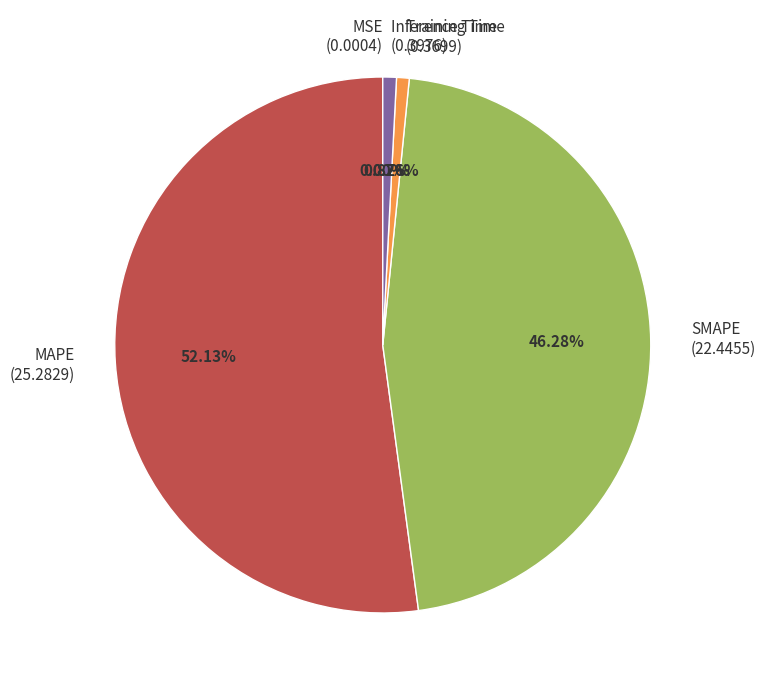

Does any single category account for the majority?

Yes